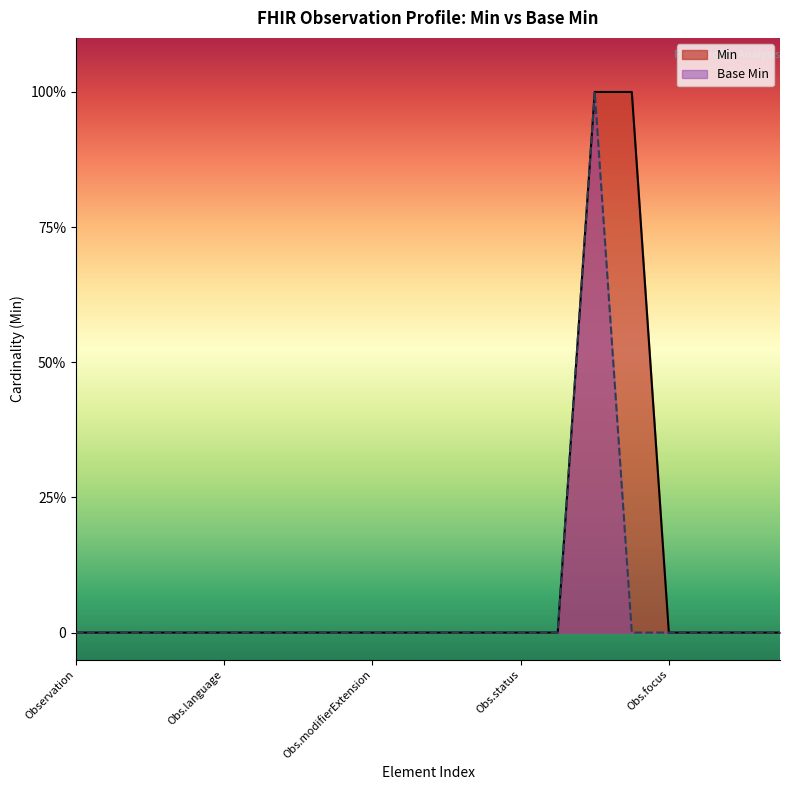

Is the value of Base Min at Observation.implicitRules greater than the value of Min at Observation.code?

No